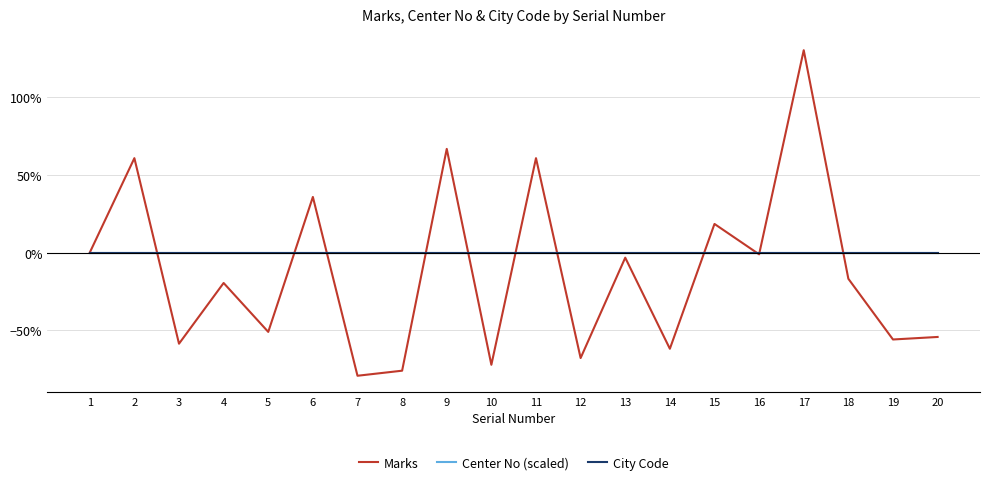

Does the chart display data point markers on the line(s)?

No